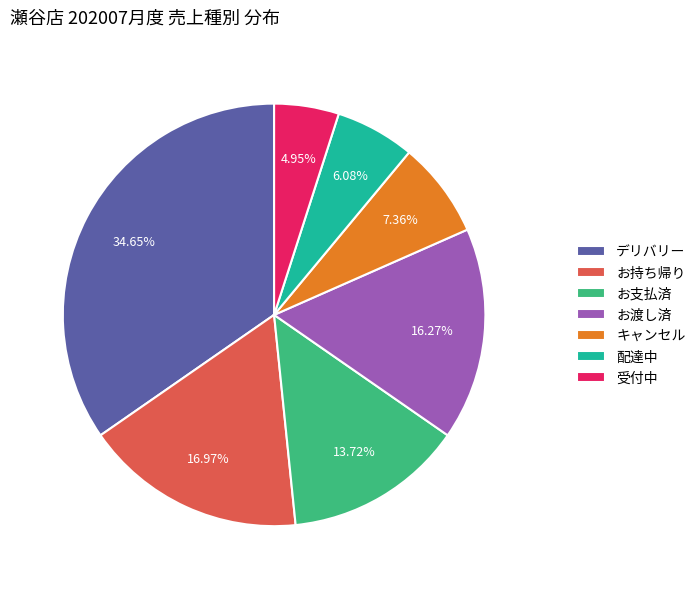

Which slice is the smallest?

受付中